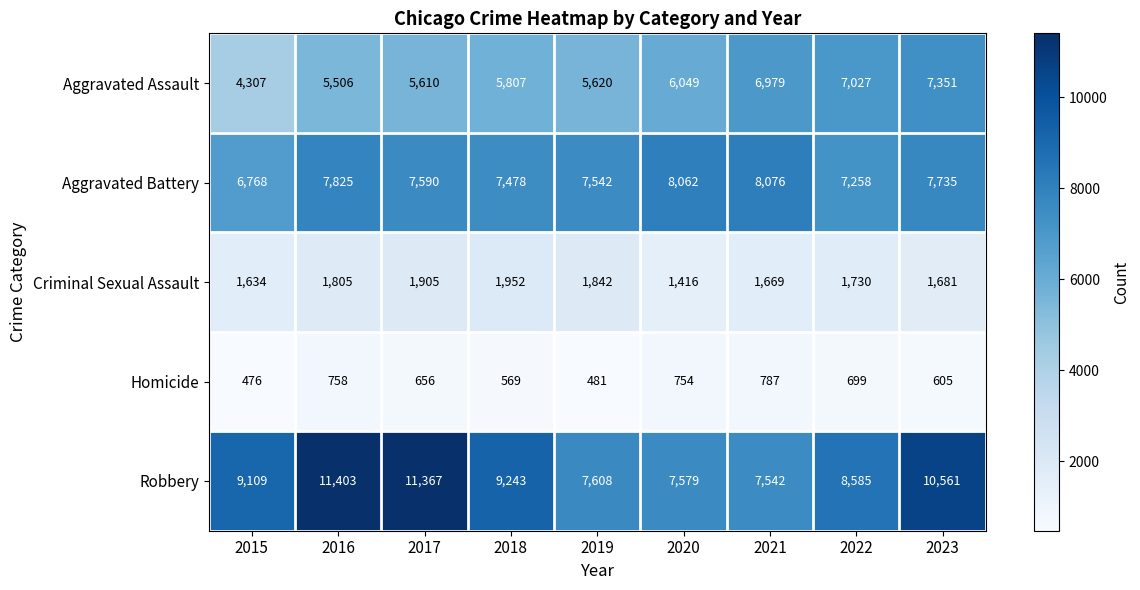

Count the number of data series in this chart.

5